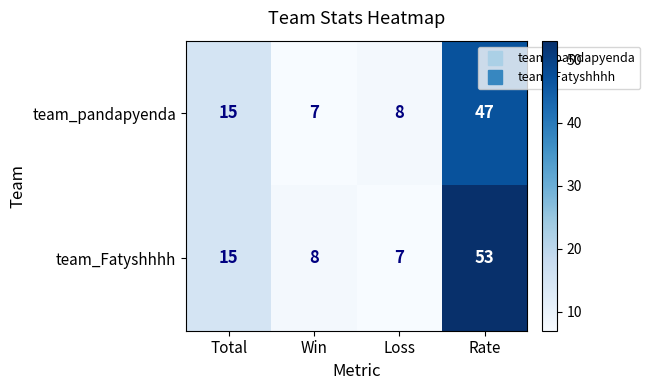

Which series has the largest range (max minus min)?

team_Fatyshhhh